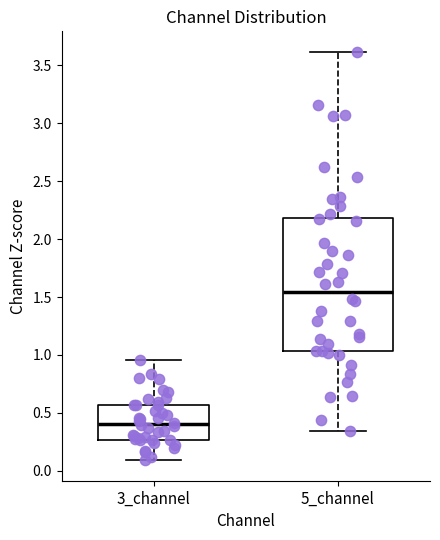

Where does the median line of the box for 3_channel sit on the y-axis? The values are not printed on the chart, so give them approximately, as read against the axis.

0.40